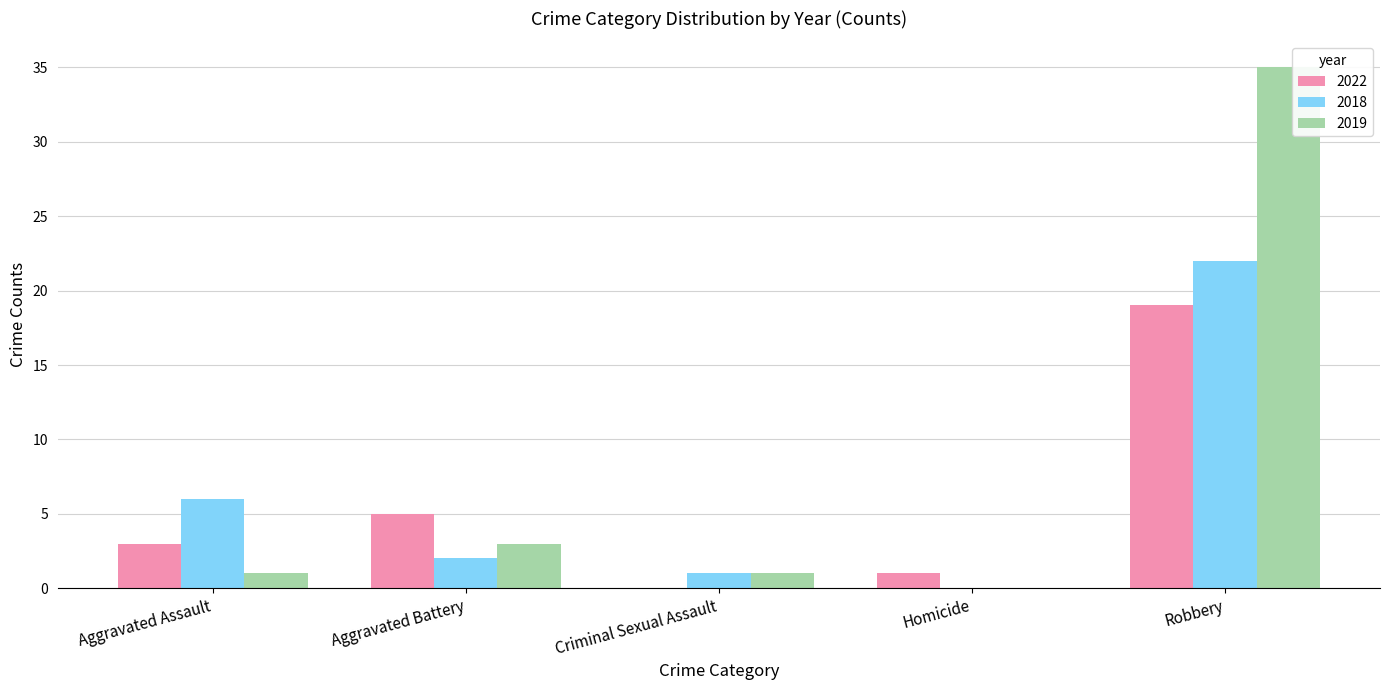

The 2018 series shows 22 at Robbery. True or false?

True